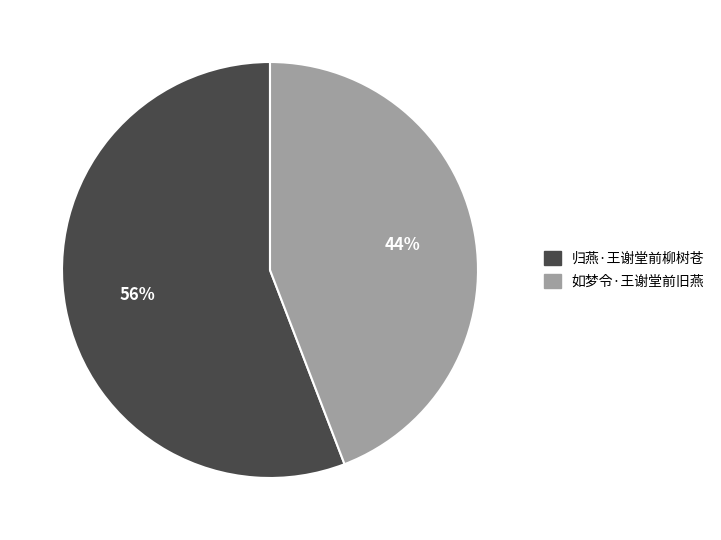

What is the ratio of the value at 如梦令·王谢堂前旧燕 to the value at 归燕·王谢堂前柳树苍?

0.8